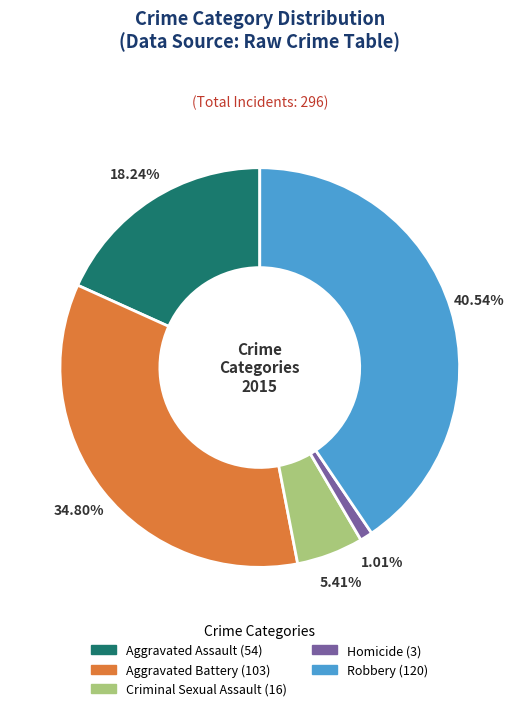

What is the largest slice in the pie chart?

Robbery